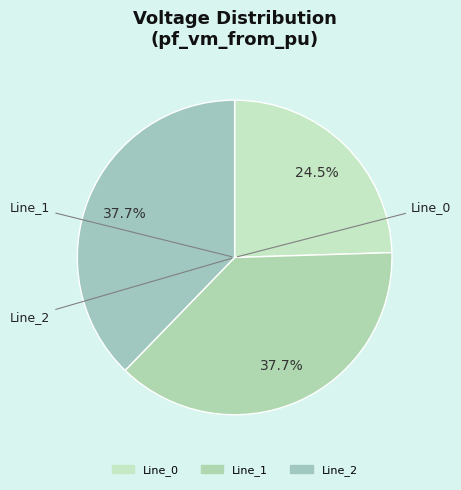

How many slices are in this pie chart?

3